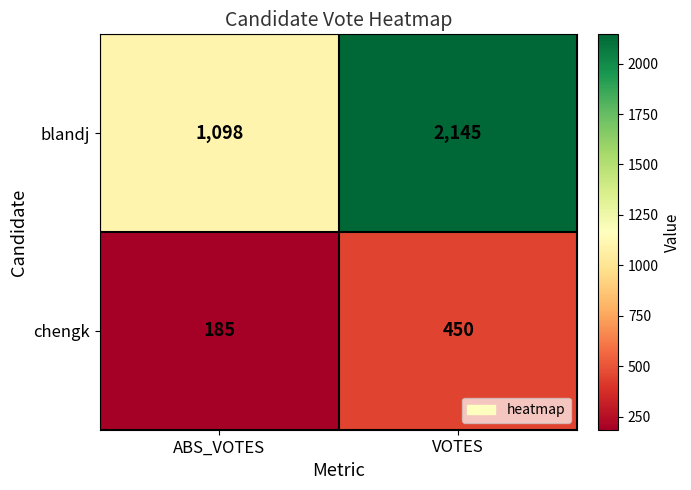

Read the chengk value at ABS_VOTES, to the nearest 50.

200